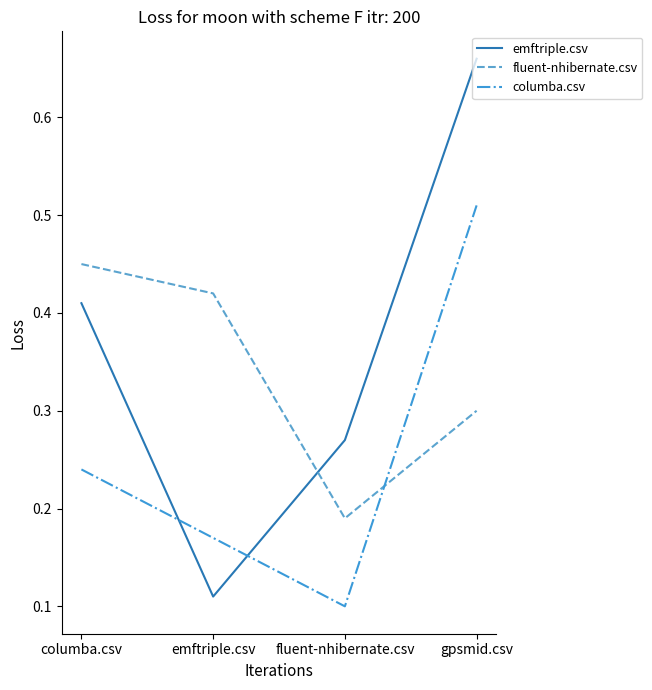

At which category is the sum across all series the highest?

gpsmid.csv